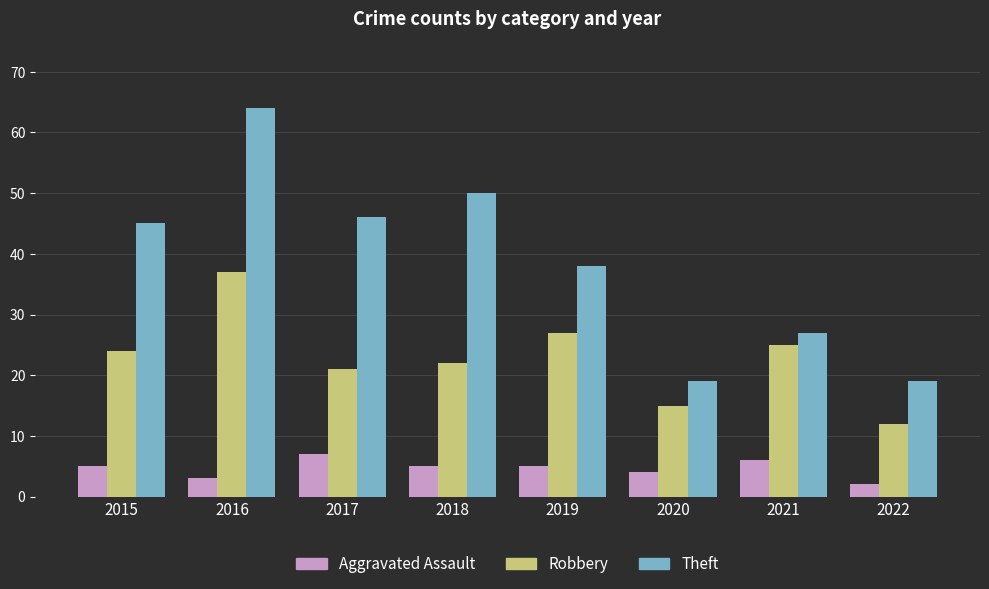

Which series has the largest range (max minus min)?

Theft